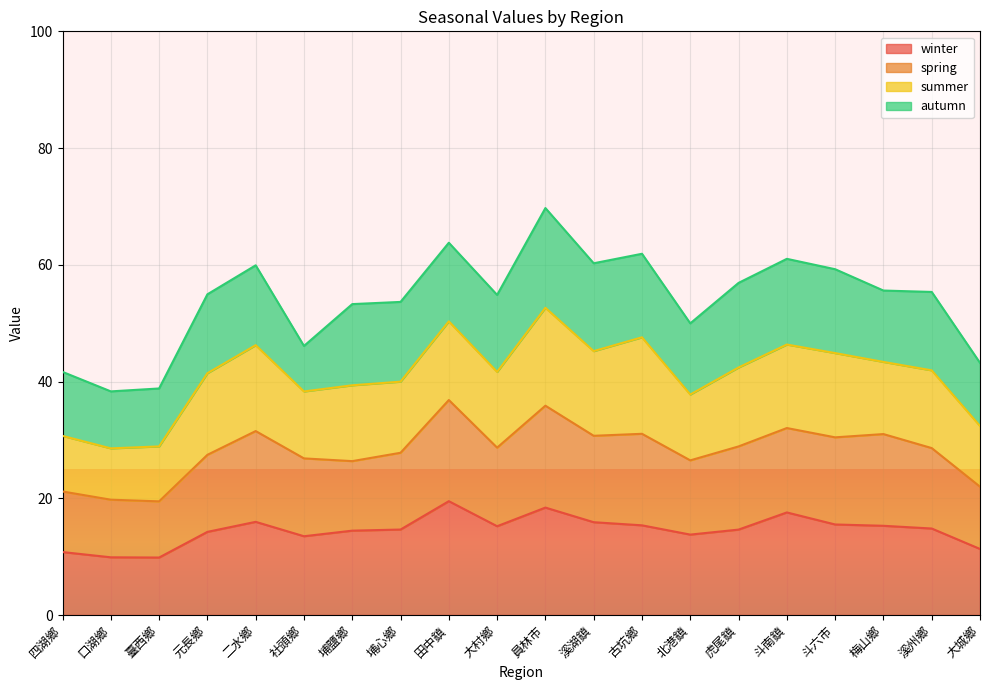

Rank the categories by winter value from lowest to highest.

臺西鄉, 口湖鄉, 四湖鄉, 大城鄉, 社頭鄉, 北港鎮, 元長鄉, 埔鹽鄉, 虎尾鎮, 埔心鄉, 溪州鄉, 大村鄉, 梅山鄉, 古坑鄉, 斗六市, 溪湖鎮, 二水鄉, 斗南鎮, 員林市, 田中鎮